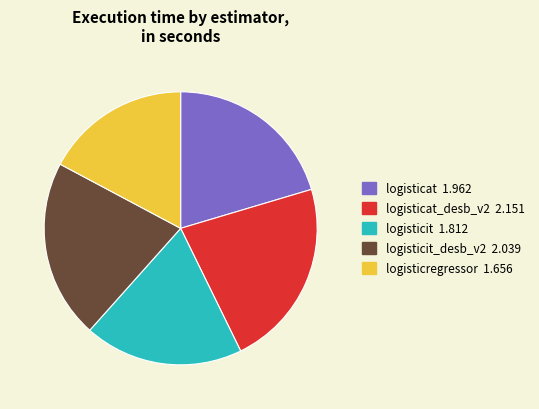

Is there any slice that represents more than half of the pie?

No